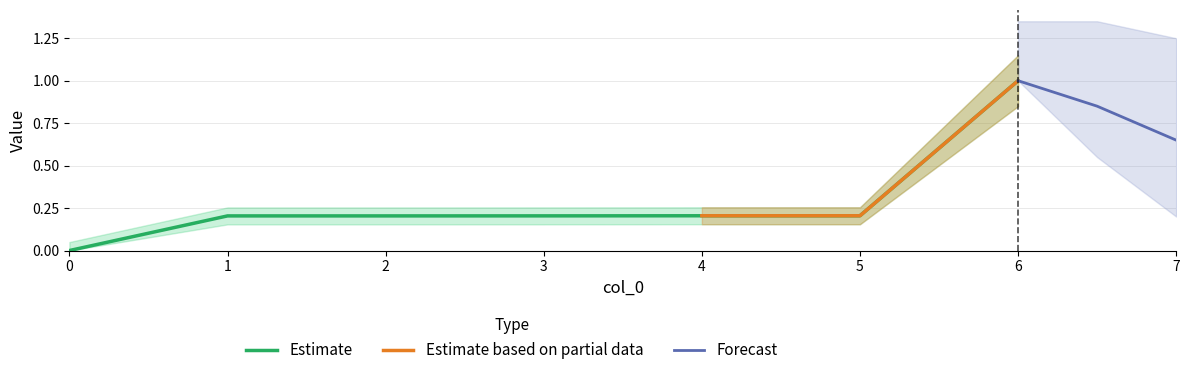

True or false: the data shows 0.4 at 5.

False